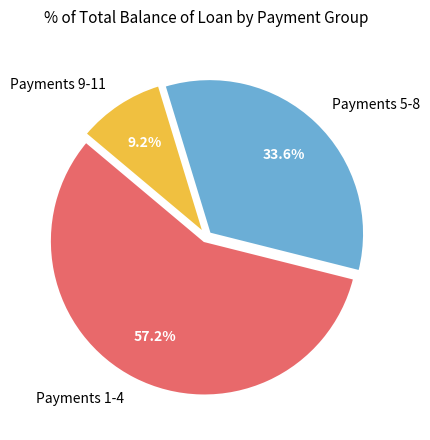

Rank the categories by value from lowest to highest.

Payments 9-11, Payments 5-8, Payments 1-4